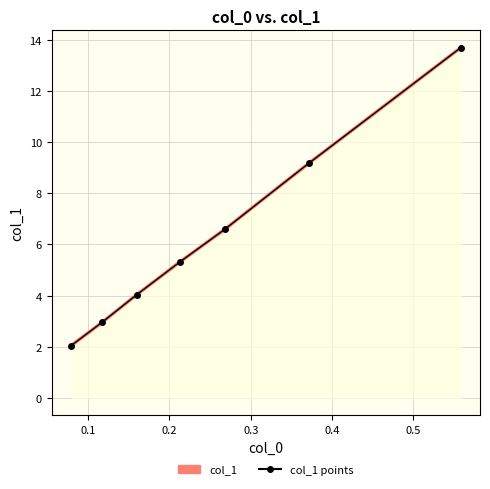

True or false: col_1 has a value of 1.3 at 0.1.

False